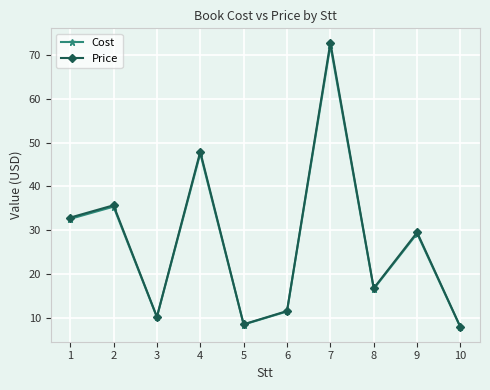

Reading left to right, transcribe all the data shown in this chart.

Cost: 1=32.6	2=35.4	3=10.1	4=47.6	5=8.4	6=11.4	7=72.3	8=16.6	9=29.2	10=7.7
Price: 1=32.9	2=35.7	3=10.2	4=48.0	5=8.5	6=11.5	7=72.9	8=16.7	9=29.5	10=7.8